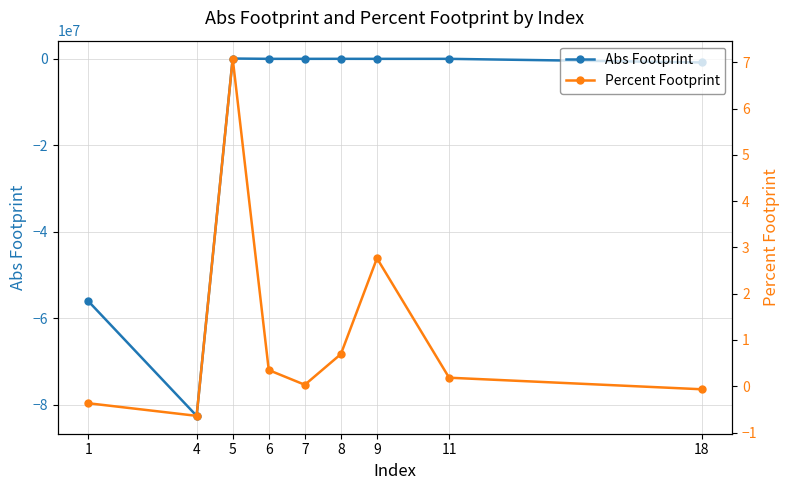

Reading left to right, transcribe all the data shown in this chart.

Abs Footprint: 1=-56069841.4	4=-82558597.0	5=73240.8	6=2526.9	7=2467.0	8=5876.1	9=1153.6	11=755.6	18=-834906.7
Percent Footprint: 1=-0.4	4=-0.6	5=7.1	6=0.3	7=0.0	8=0.7	9=2.8	11=0.2	18=-0.1